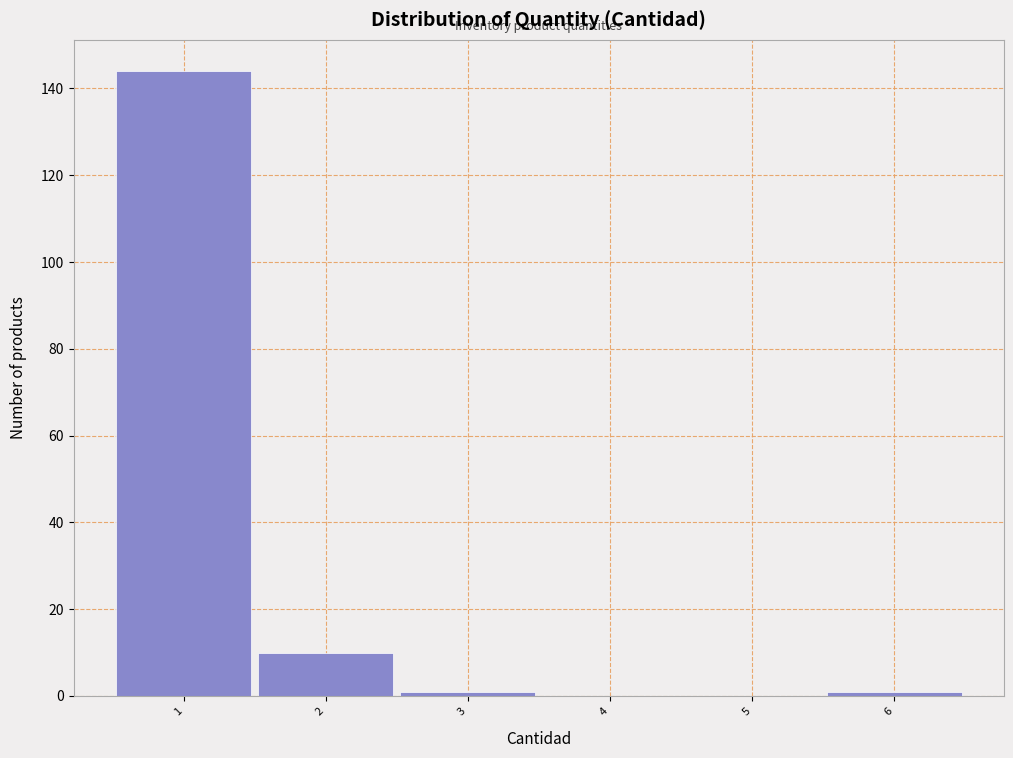

Which range on the x-axis has the tallest bar?

0.5 to 1.5